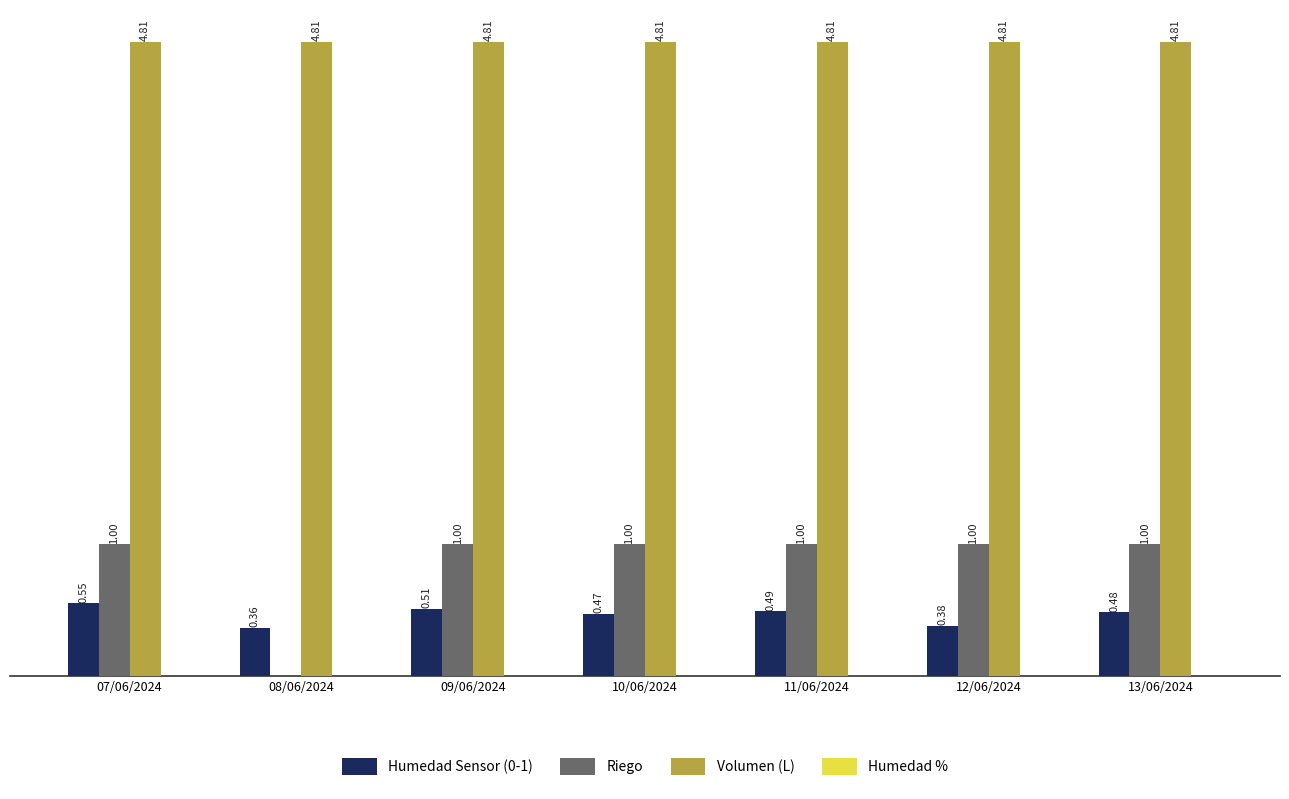

Which series has the largest range (max minus min)?

Riego